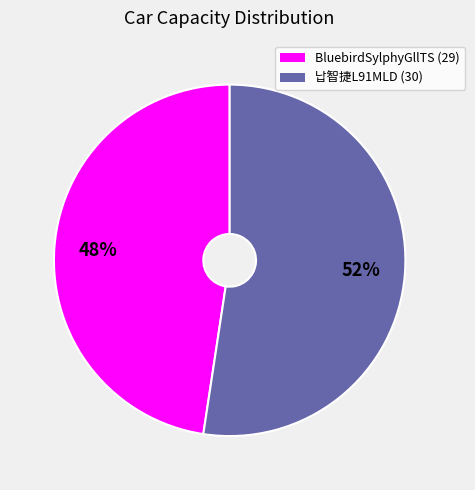

Does any single category account for the majority?

Yes